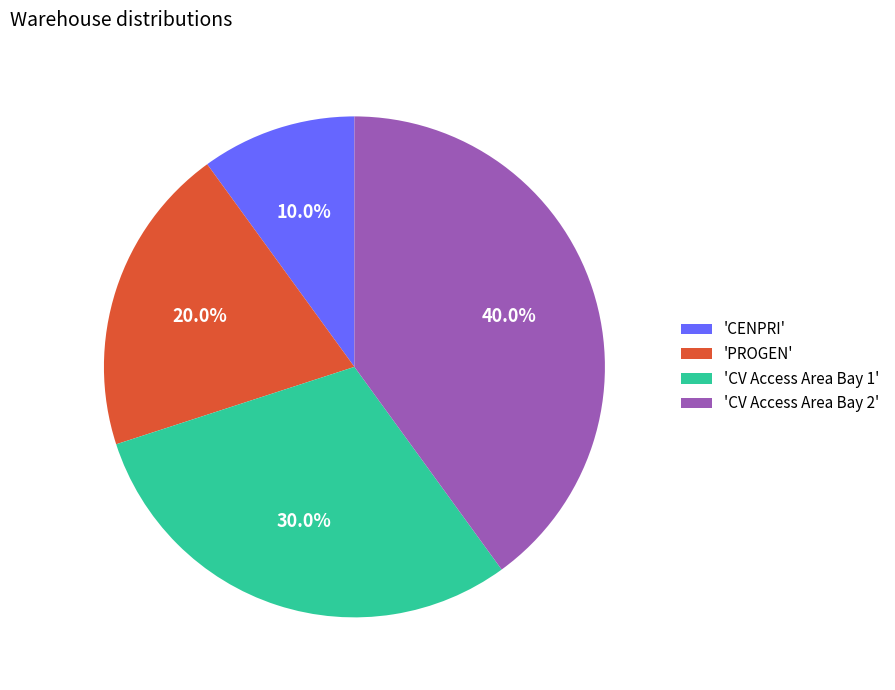

Which has a higher value, 'PROGEN' or 'CV Access Area Bay 1'?

'CV Access Area Bay 1'